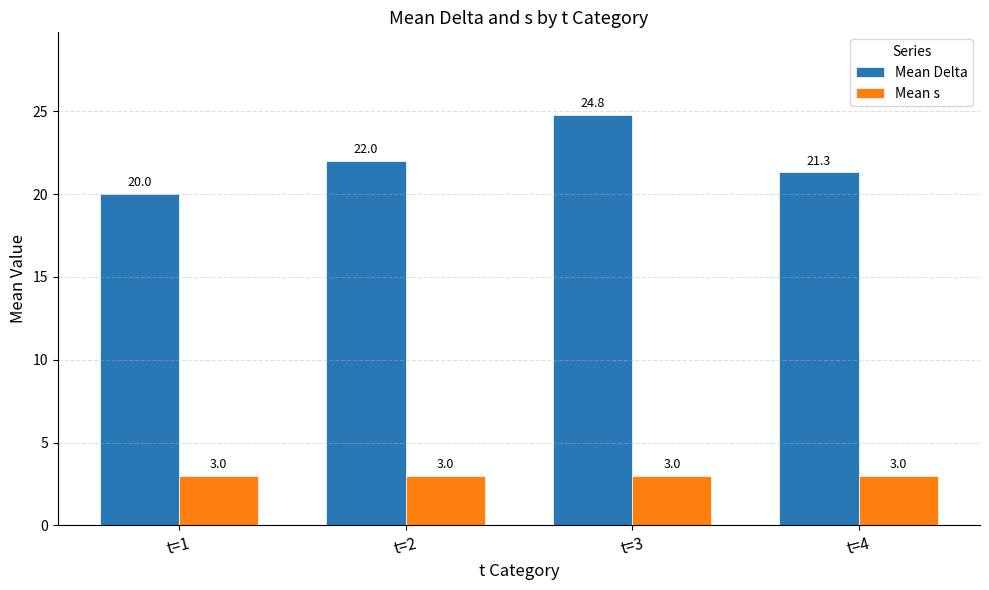

List the series in order of their peak value, highest first.

Mean Delta, Mean s